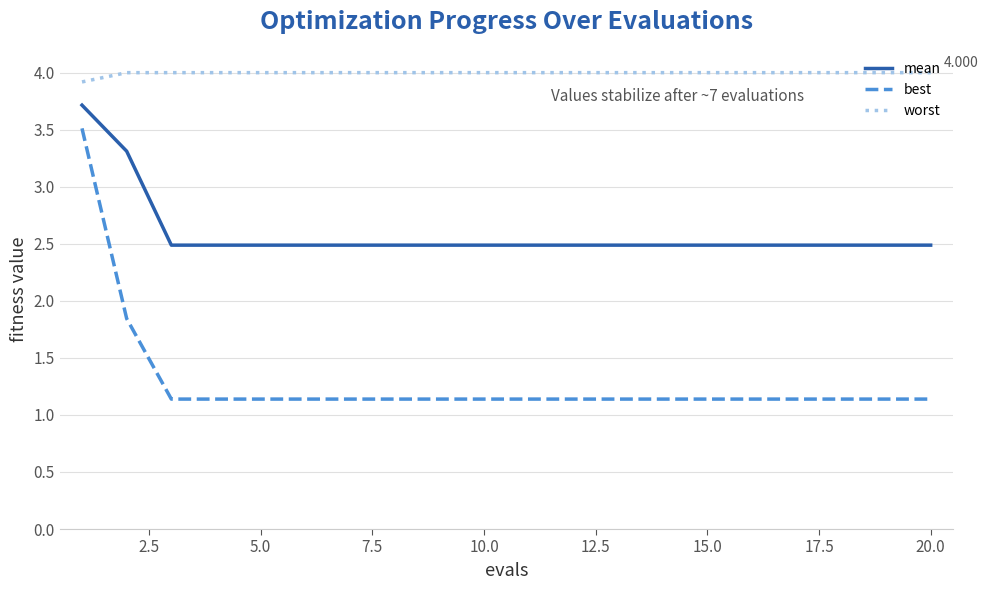

Which series has the largest total across all categories?

worst